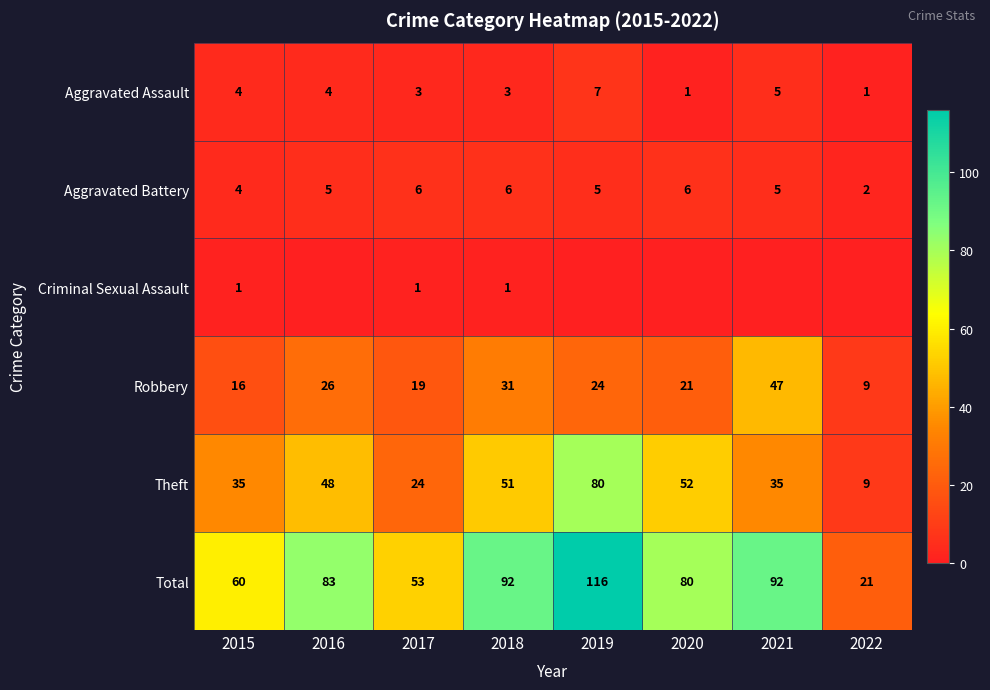

The value of Robbery at 2015 is 4. True or false?

False